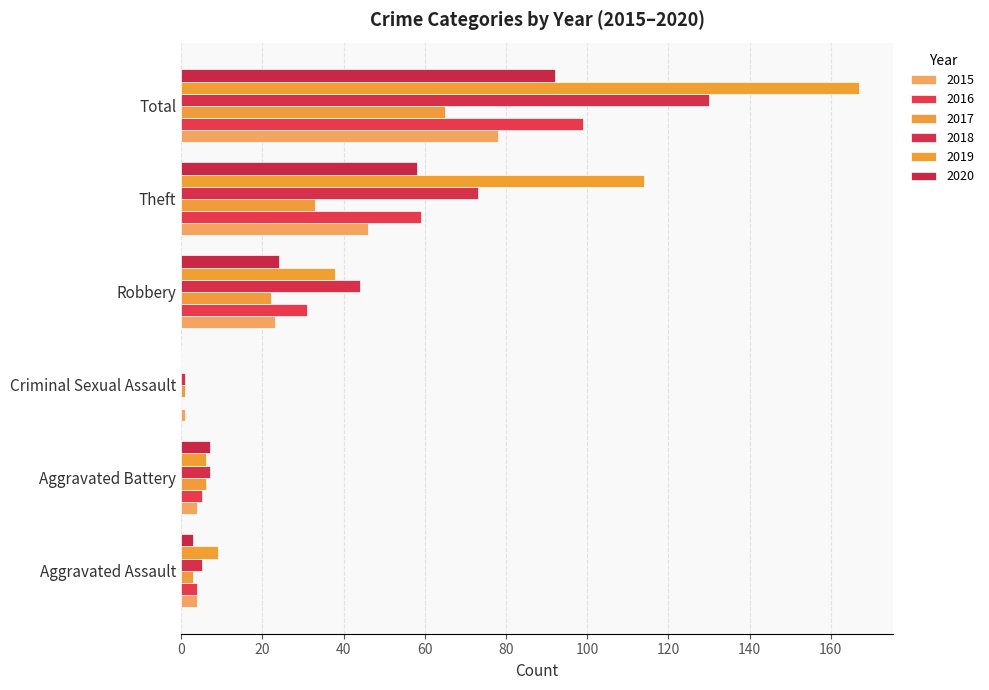

Reading left to right, what are all the values shown in this chart?

2015: 4	4	1	23	46	78
2016: 4	5	0	31	59	99
2017: 3	6	1	22	33	65
2018: 5	7	1	44	73	130
2019: 9	6	0	38	114	167
2020: 3	7	0	24	58	92